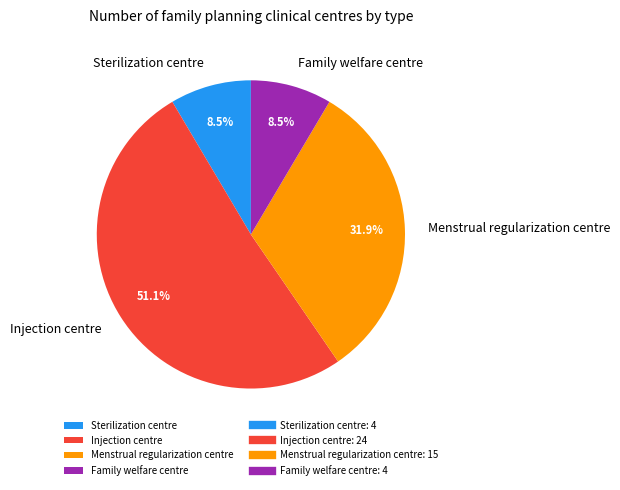

What percentage is NOT represented by Menstrual regularization centre?

68.1%